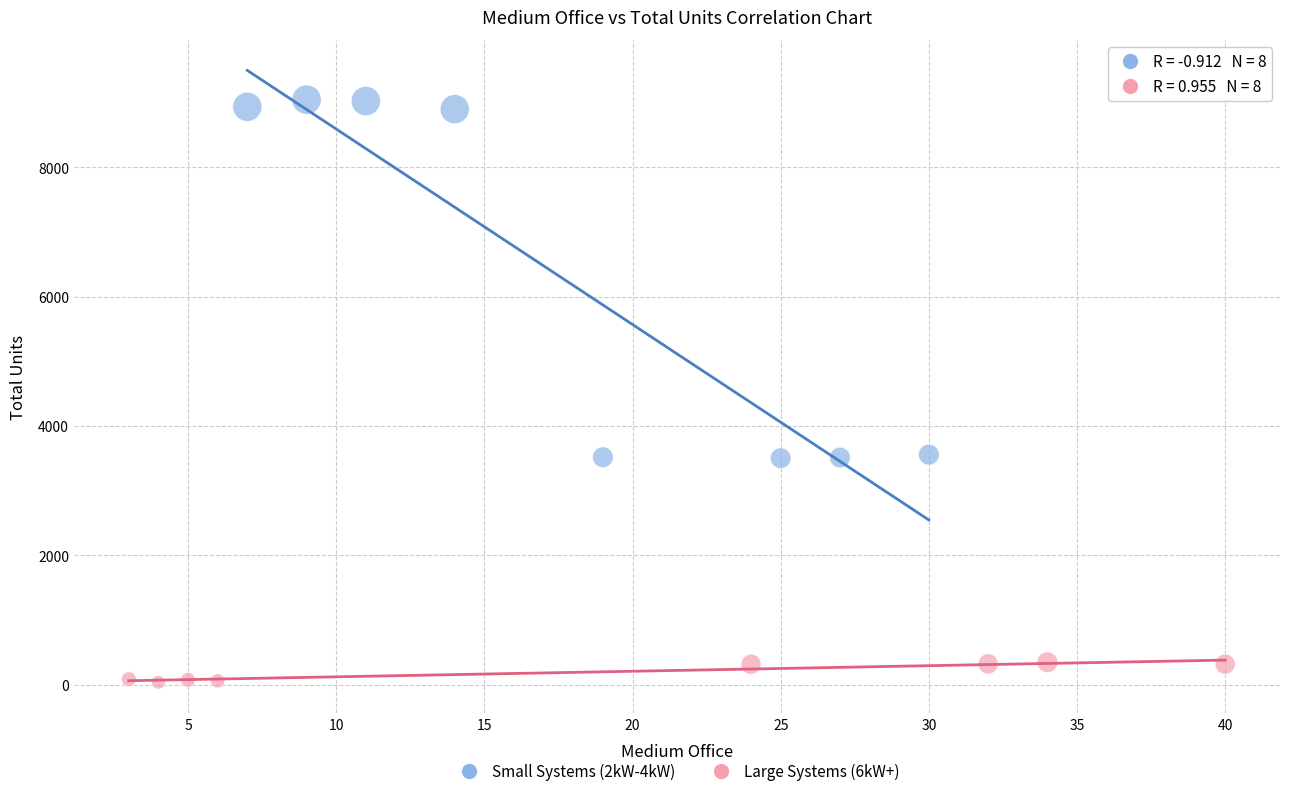

Which series contains the highest Y value?

Small Systems (2kW-4kW)